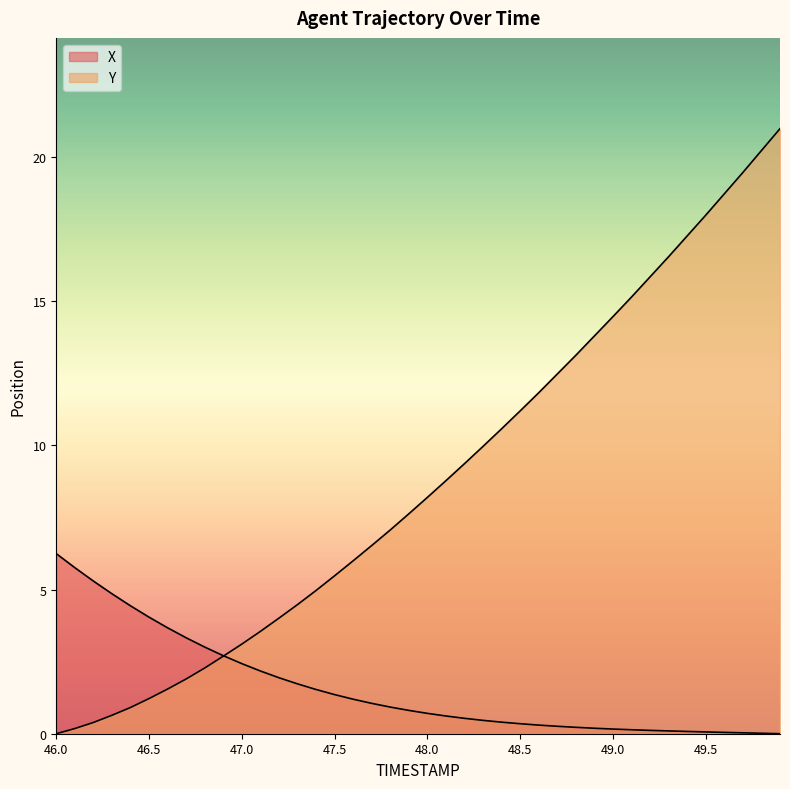

Which series has the largest total across all categories?

Y